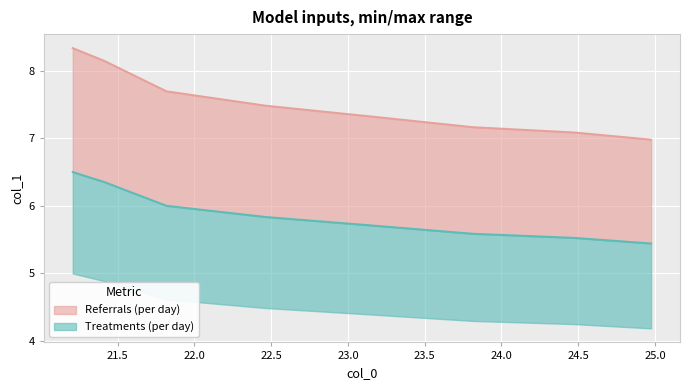

What is the difference between the maximum and minimum values?

1.4